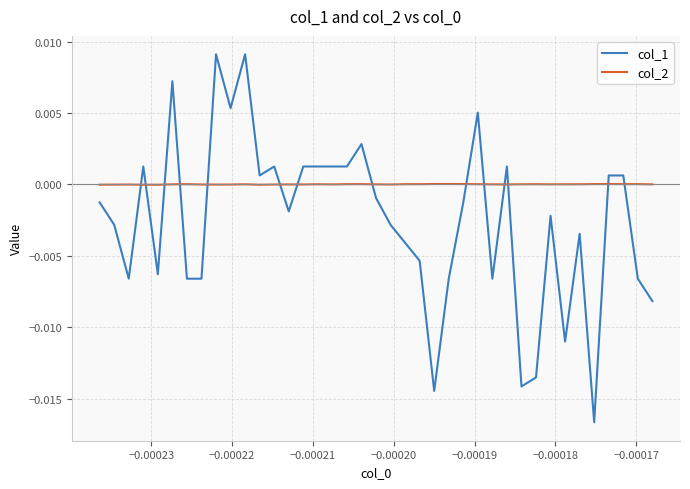

Which series has the largest total across all categories?

col_2